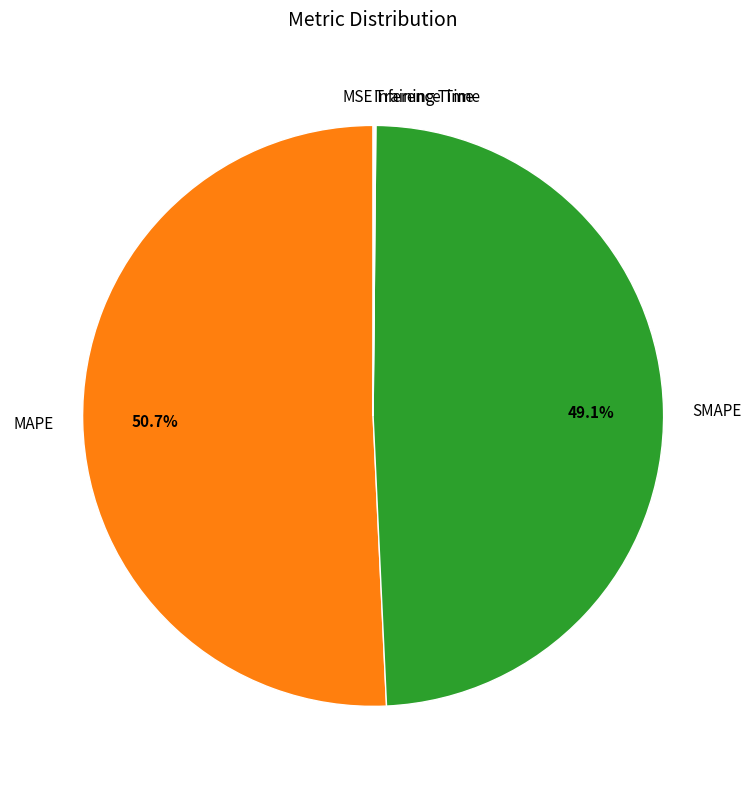

Is there any slice that represents more than half of the pie?

Yes